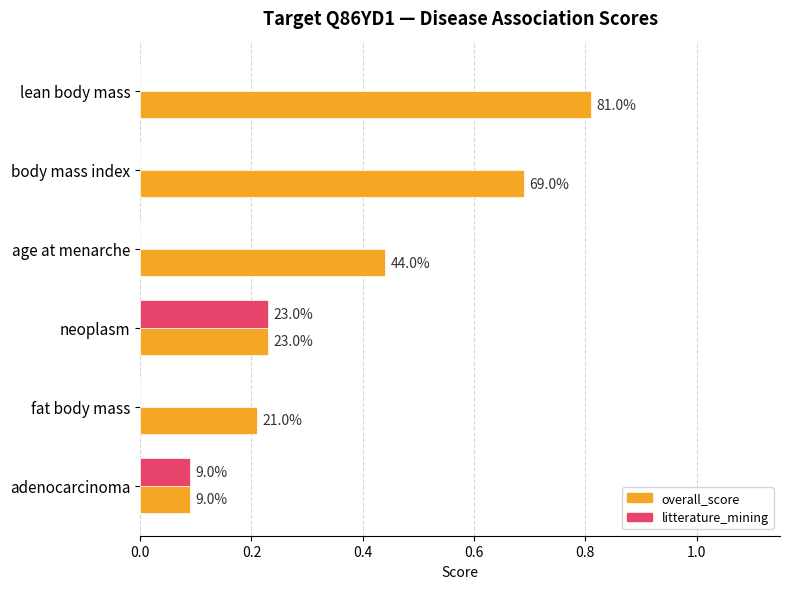

What are all the series names shown in the legend?

overall_score, litterature_mining